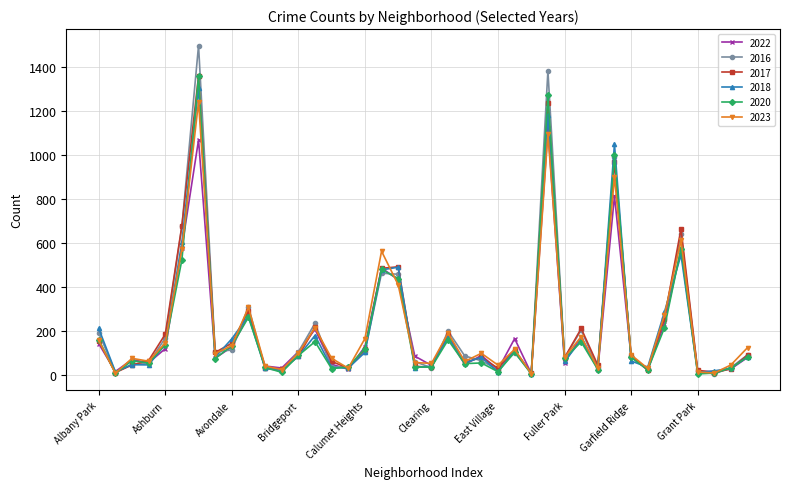

True or false: 2020 has more than 1 points higher than both neighbors.

True